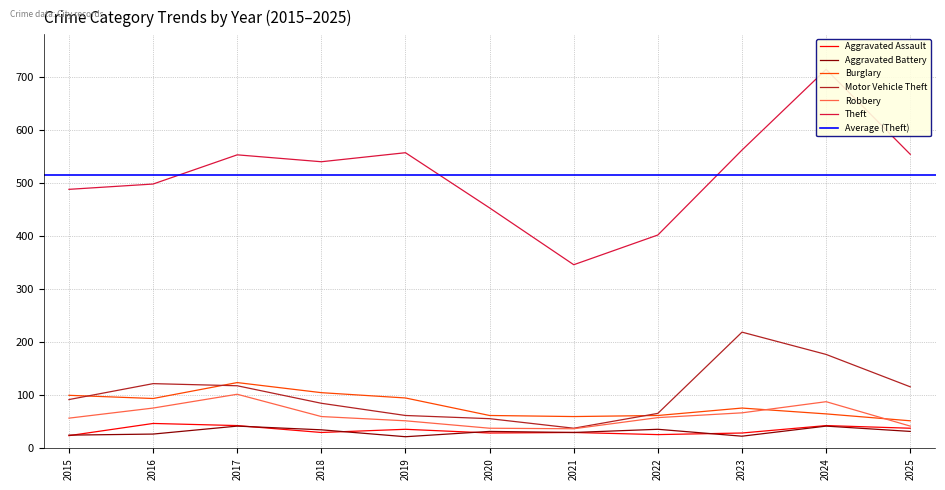

How many times do Robbery and Burglary cross each other?

2